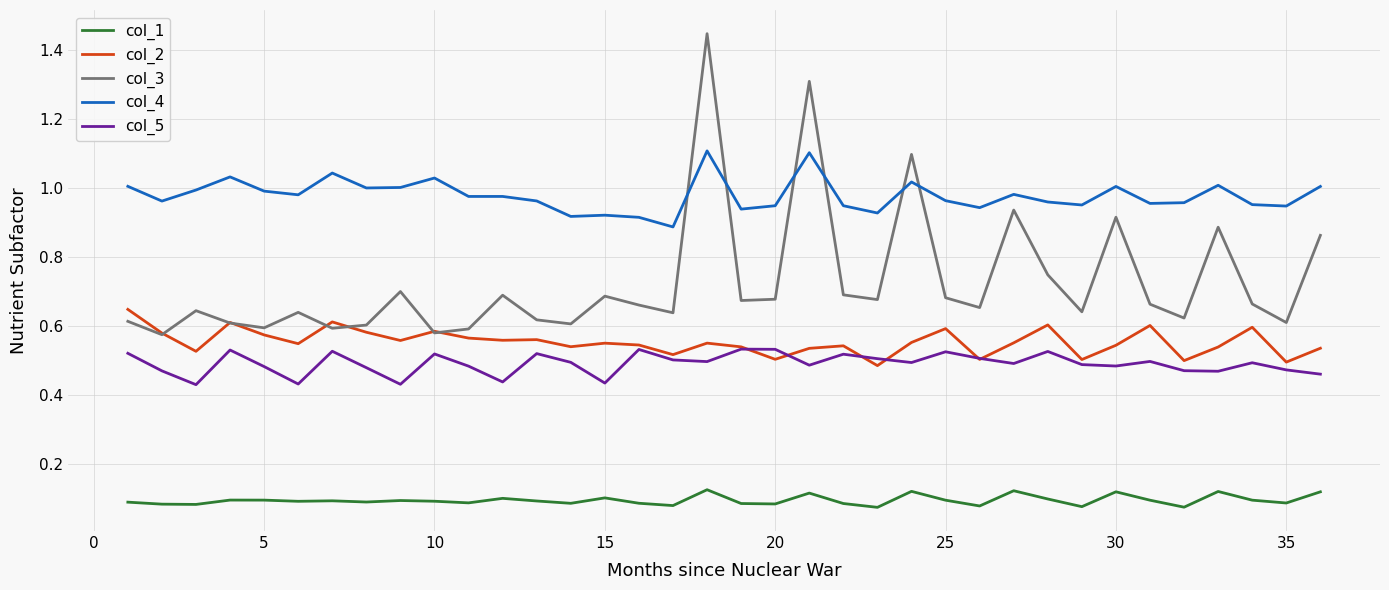

True or false: col_4 and col_5 intersect in this chart.

False